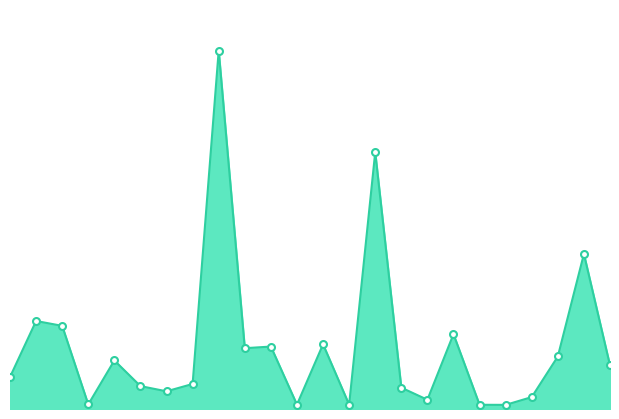

What is the average value?

1416